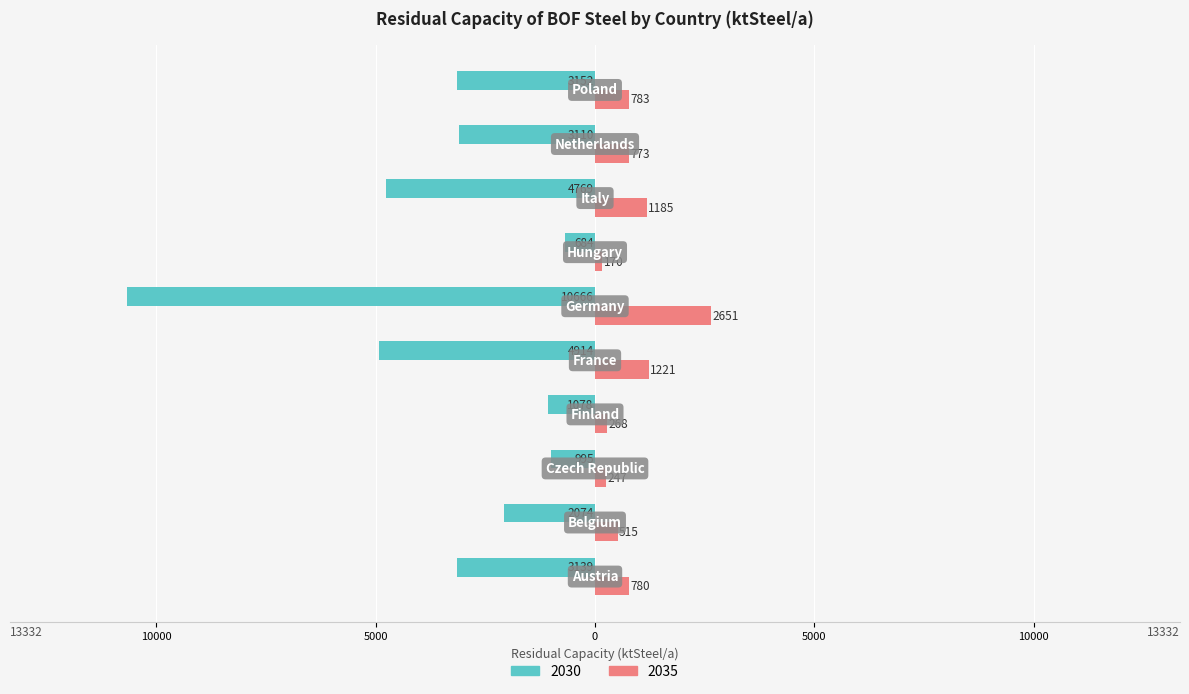

What are all the series names shown in the legend?

2030, 2035